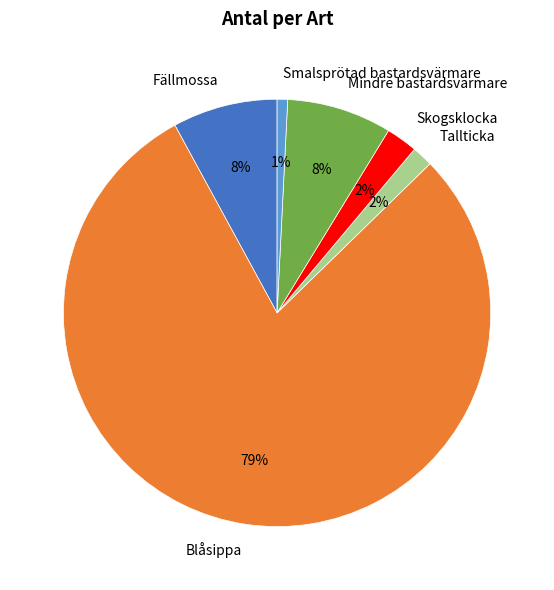

What is the majority slice?

Blåsippa